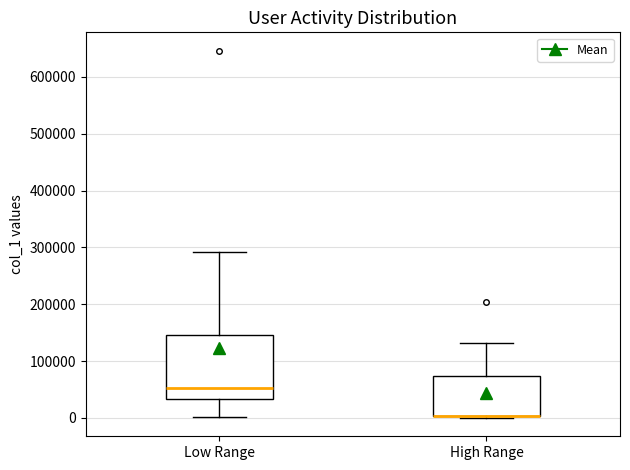

Reading left to right, transcribe this box plot: for each box, give where its median line is, the range the box spans, and where its two whiskers end, as read against the y-axis. The values are not printed on the chart, so give them approximately, as read against the axis.

Low Range: median 50000, box 30000 to 150000, whiskers 0 to 290000
High Range: median 0 (drawn on the box's lower edge), box 0 to 70000, whiskers 0 (just below the box's lower edge) to 130000